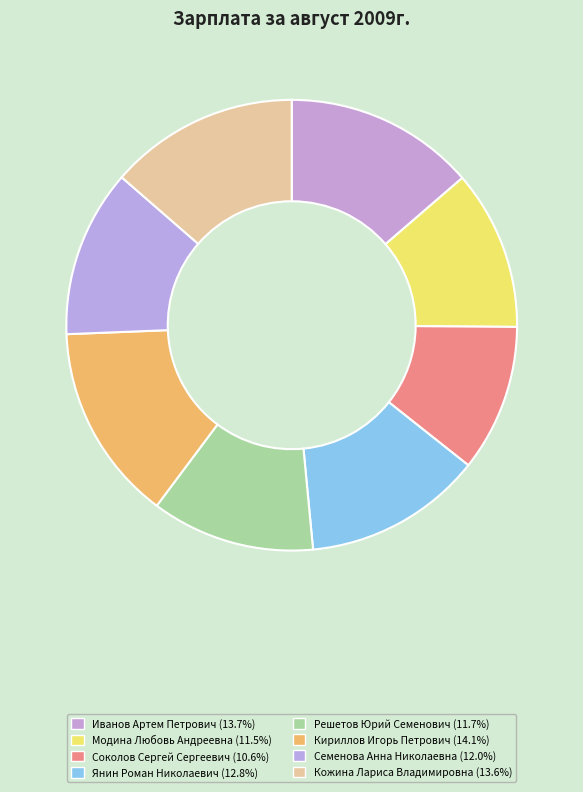

Does Семенова Анна Николаевна account for over 50% of the chart?

No